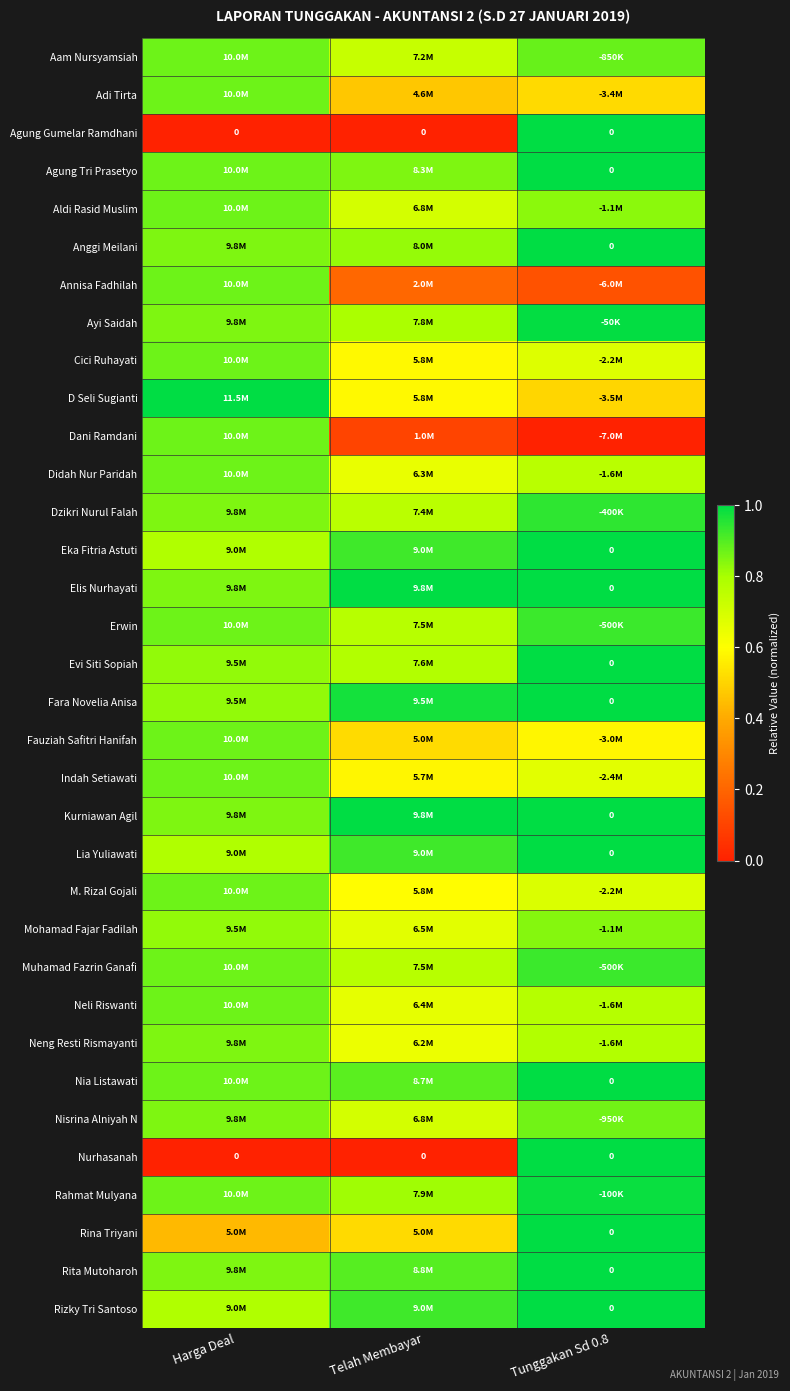

What is the sum of the Rahmat Mulyana values at Telah Membayar and Tunggakan Sd 0.8?

1.8